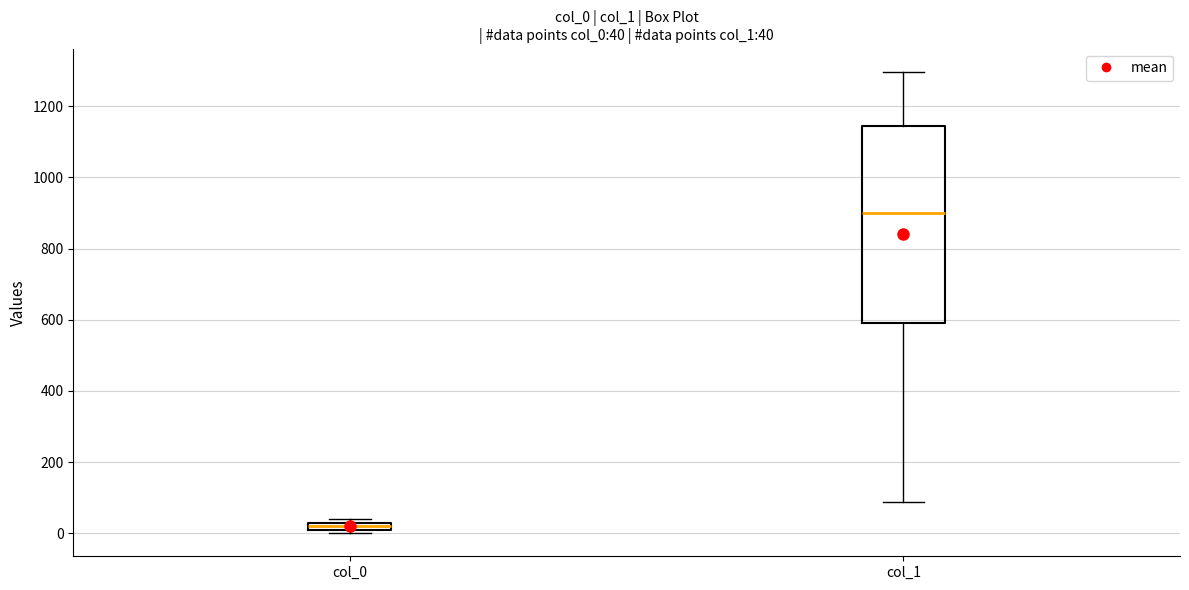

Comparing the boxes themselves (not the whiskers), which one is the tallest?

col_1